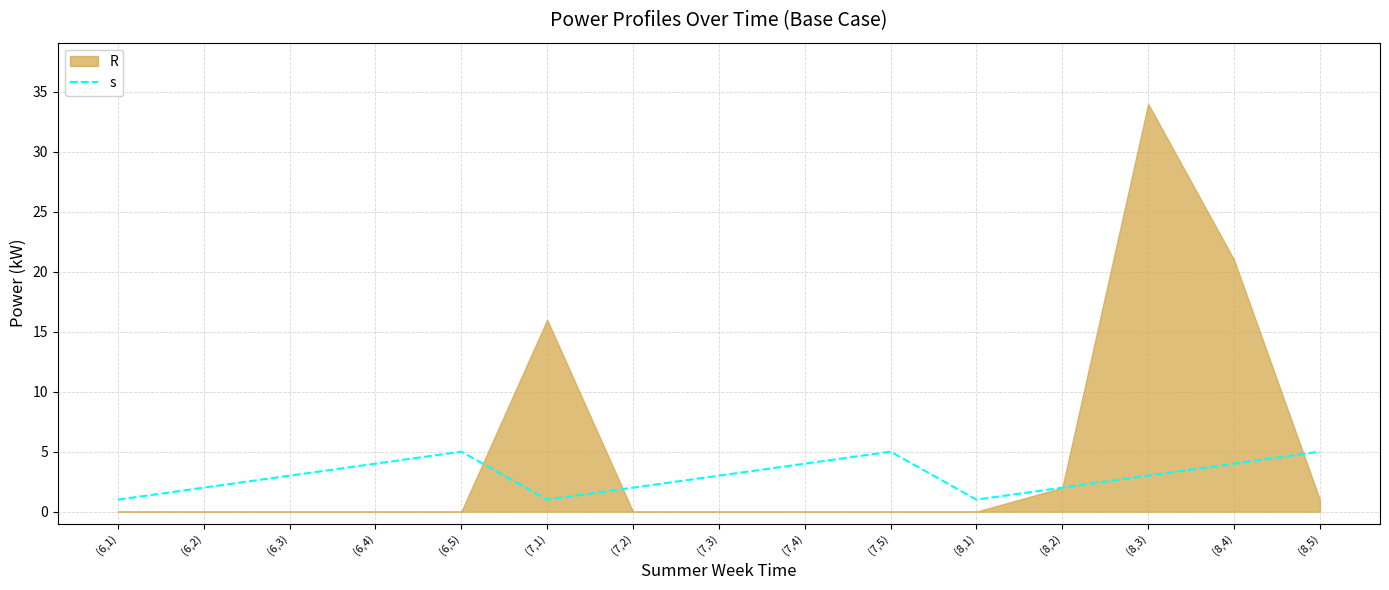

Count the number of categories in the chart.

15